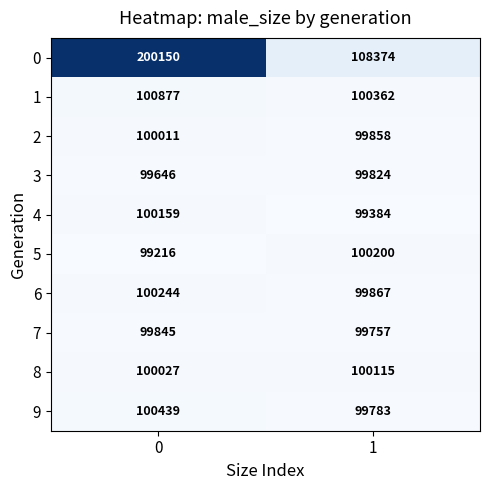

What is the difference between the 2 values at 0 and 1?

153